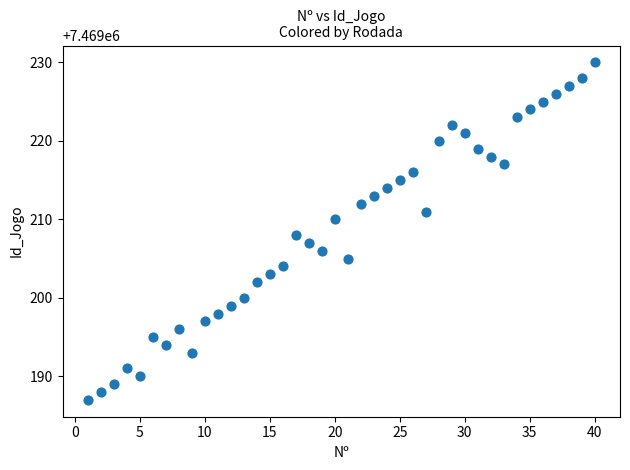

What is the range of X values (max minus min)?

39